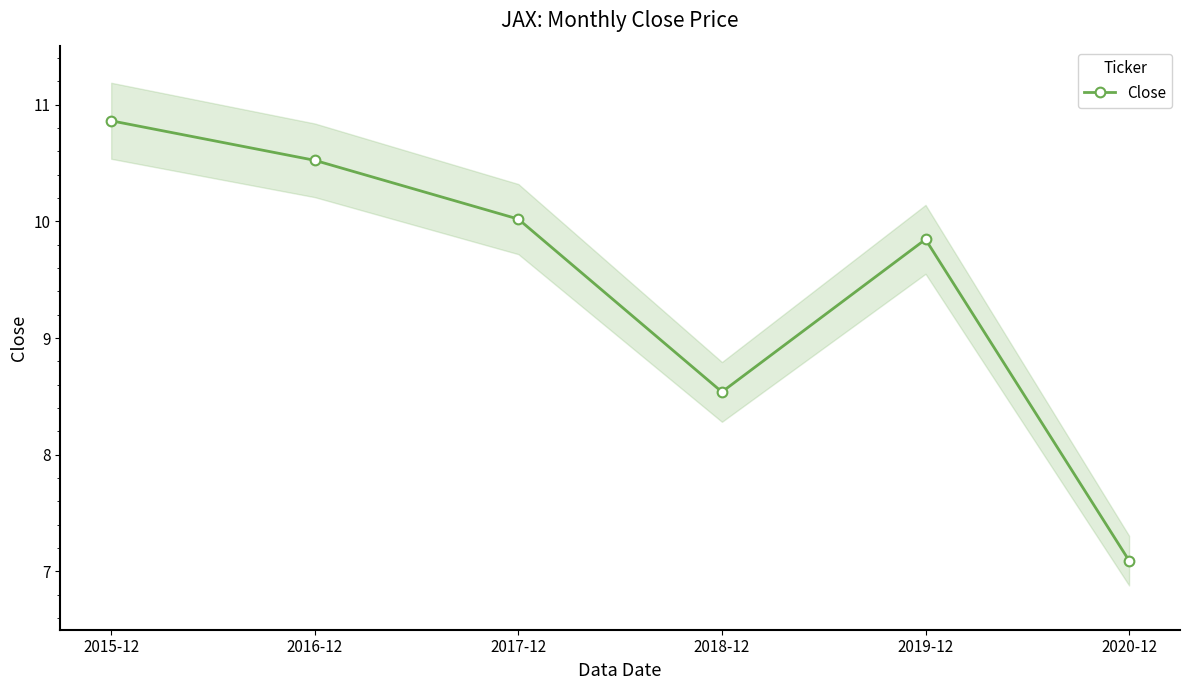

What is the value of the 1st point from the left?

10.9